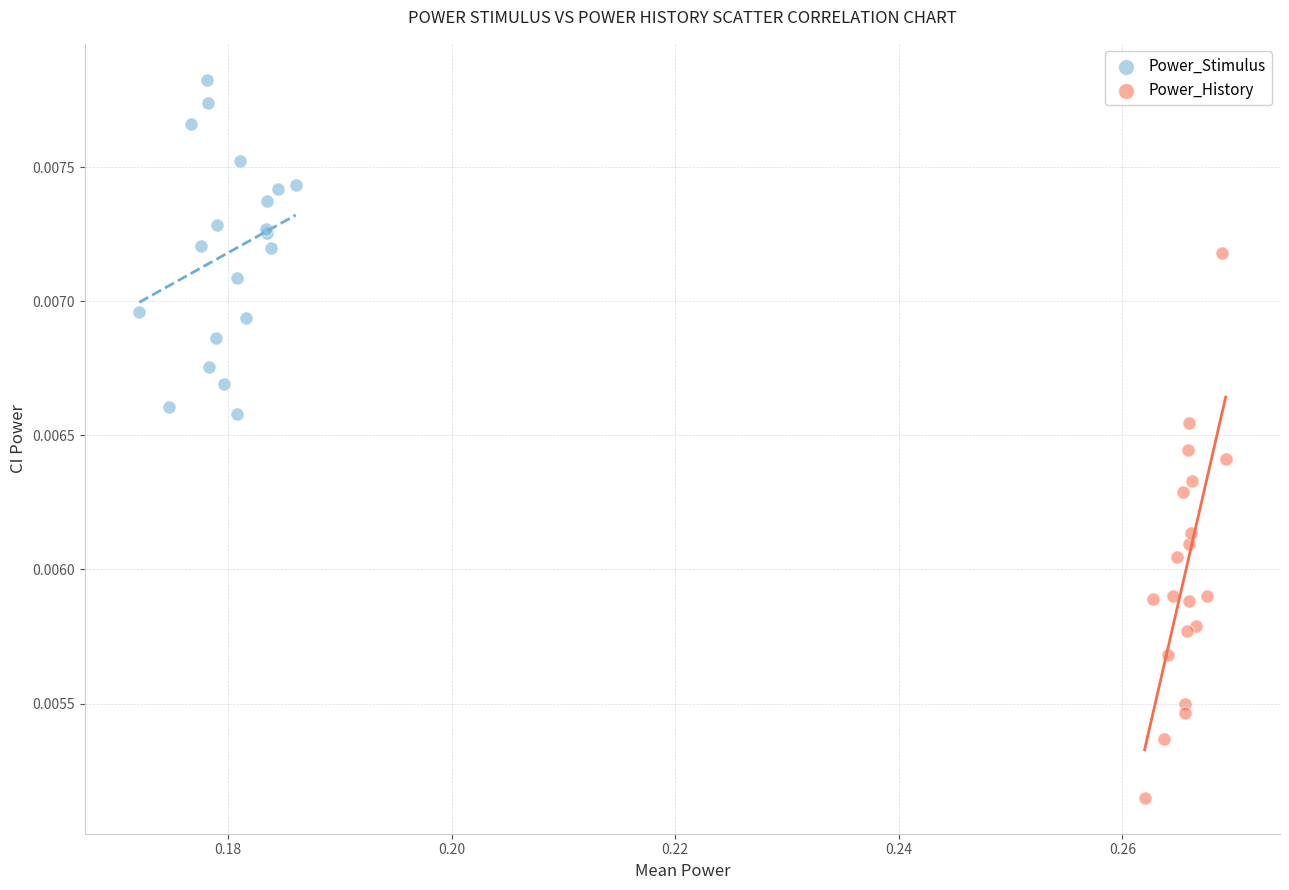

Which series has the widest spread of Y values?

Power_History